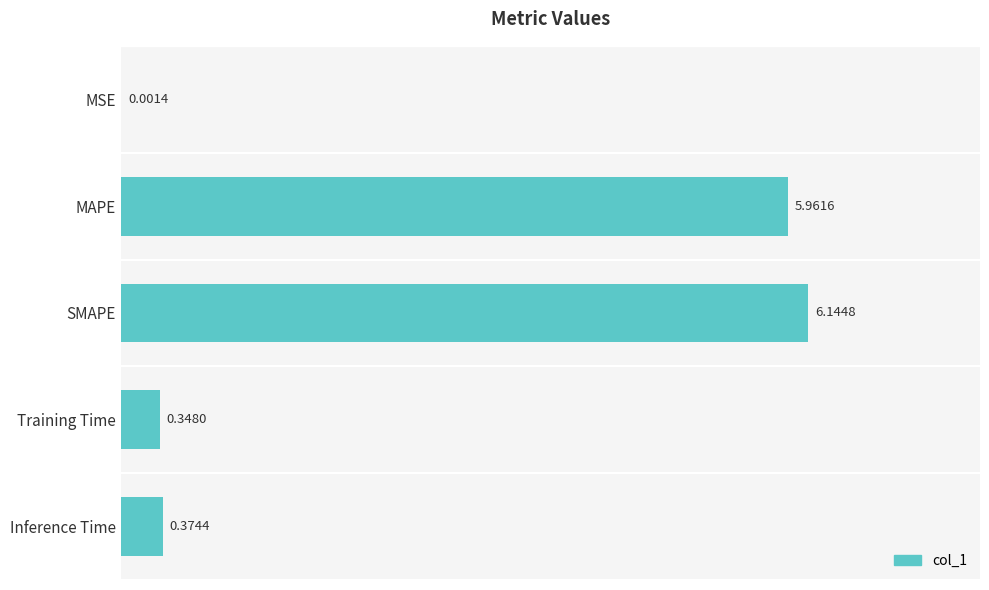

Which category has the highest value across all series?

SMAPE